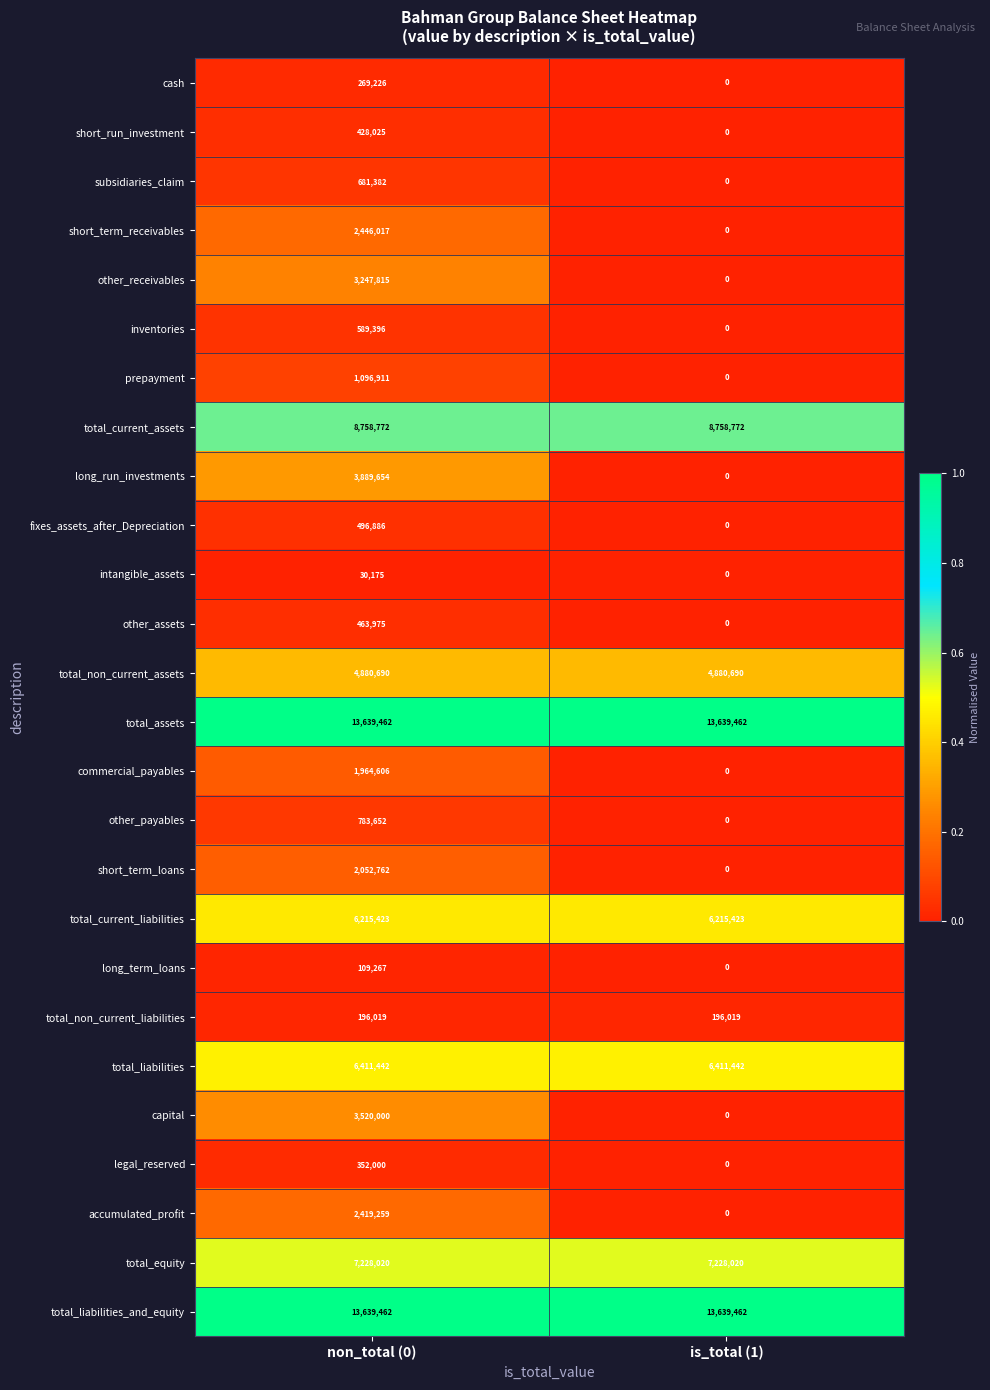

True or false: short_term_receivables has a value of 813810 at is_total (1).

False